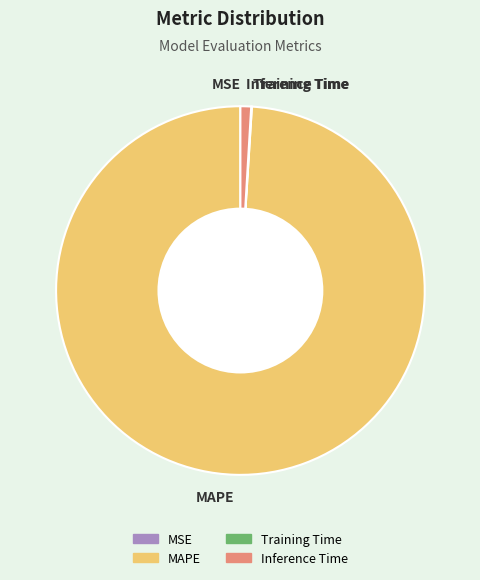

Is there any slice that represents more than half of the pie?

Yes